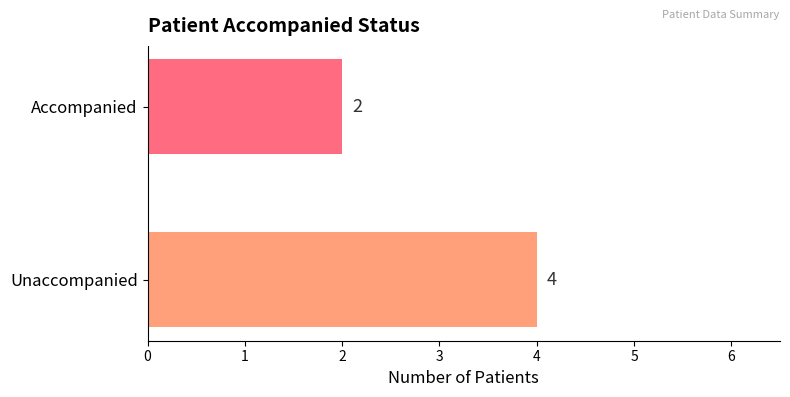

True or false: the data shows 2 at Accompanied.

True